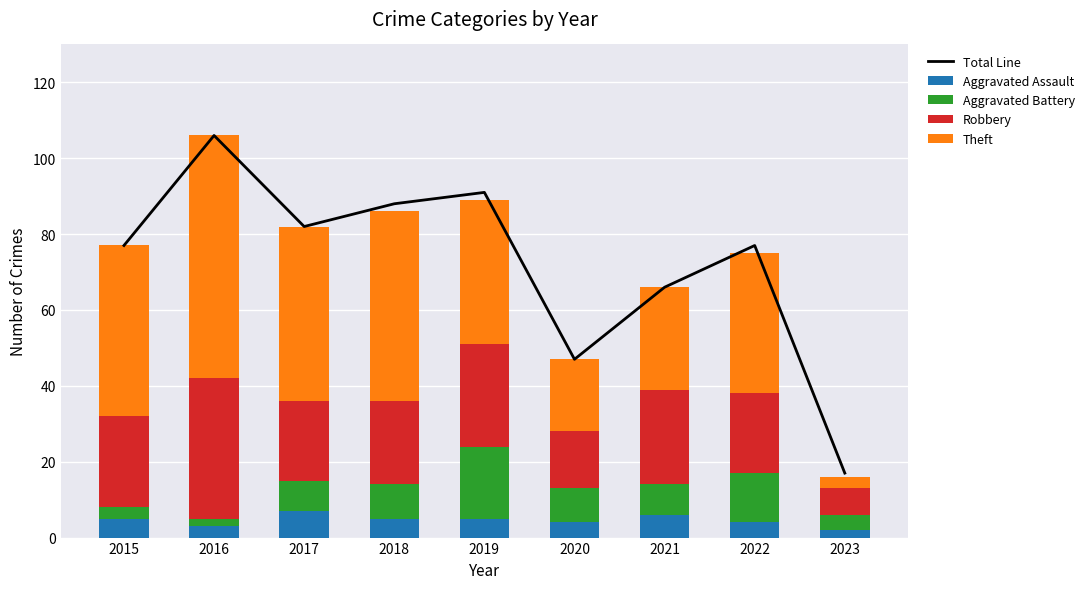

Reading left to right, what are all the values shown in this chart?

Total Line: 2015=77	2016=106	2017=82	2018=88	2019=91	2020=47	2021=66	2022=77	2023=17
Aggravated Assault: 2015=5	2016=3	2017=7	2018=5	2019=5	2020=4	2021=6	2022=4	2023=2
Aggravated Battery: 2015=3	2016=2	2017=8	2018=9	2019=19	2020=9	2021=8	2022=13	2023=4
Robbery: 2015=24	2016=37	2017=21	2018=22	2019=27	2020=15	2021=25	2022=21	2023=7
Theft: 2015=45	2016=64	2017=46	2018=50	2019=38	2020=19	2021=27	2022=37	2023=3